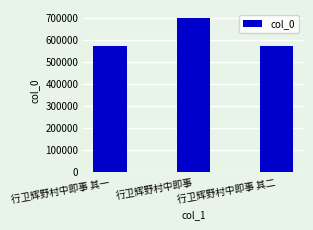

What is the difference between the maximum and second lowest values?

126136